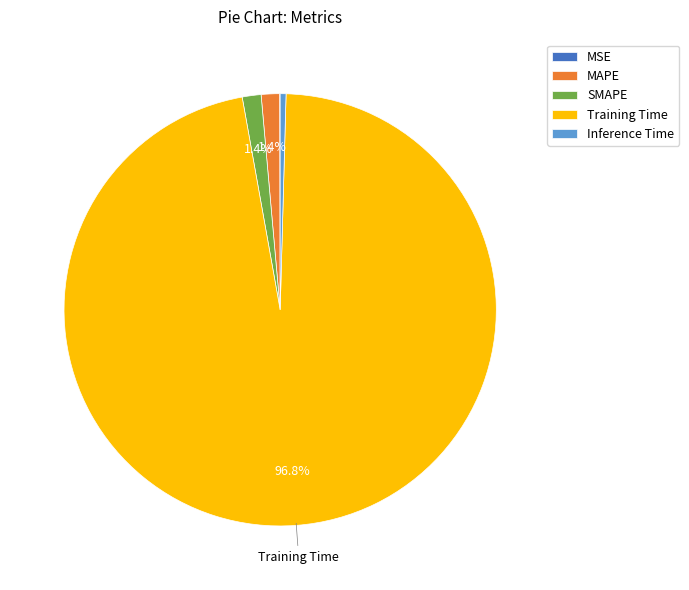

Which category has the biggest portion of the pie?

Training Time